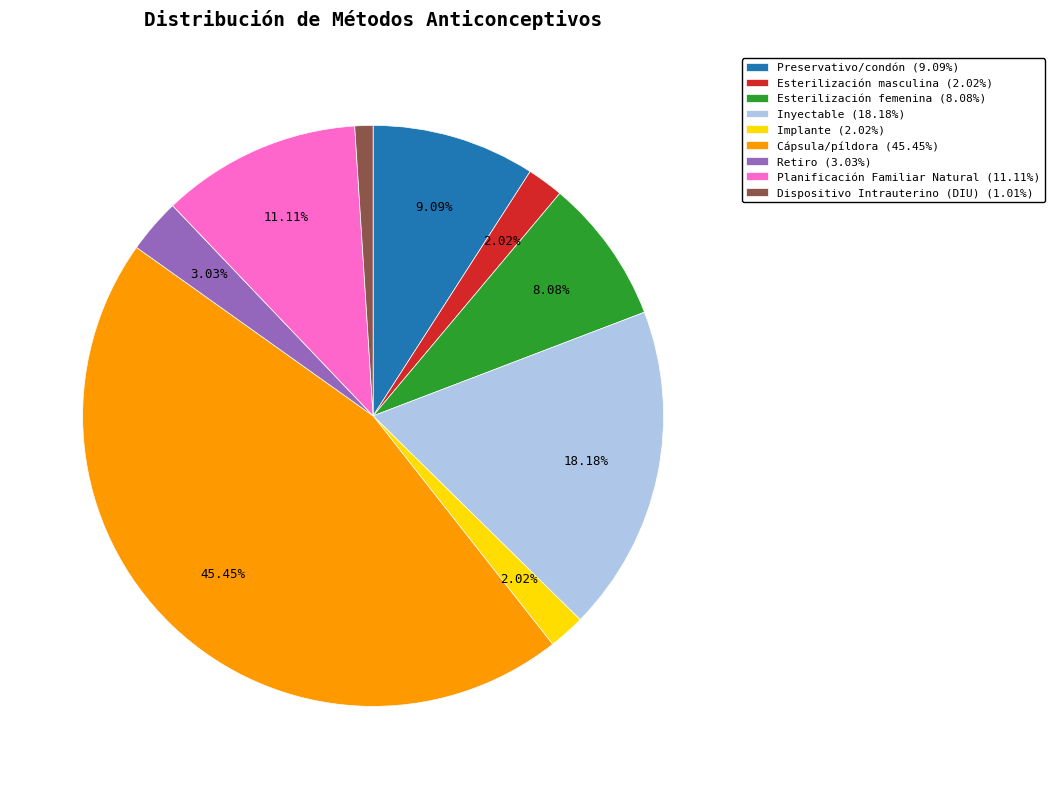

Does any single category account for the majority?

No